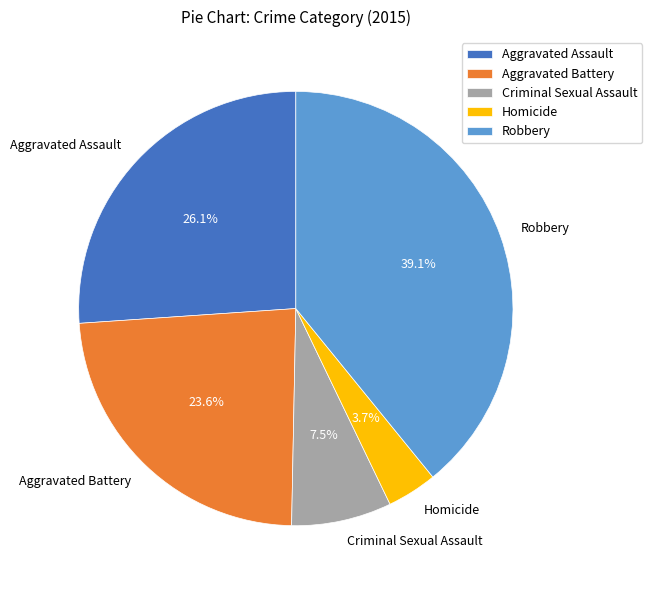

Rank the categories by value from highest to lowest.

Robbery, Aggravated Assault, Aggravated Battery, Criminal Sexual Assault, Homicide